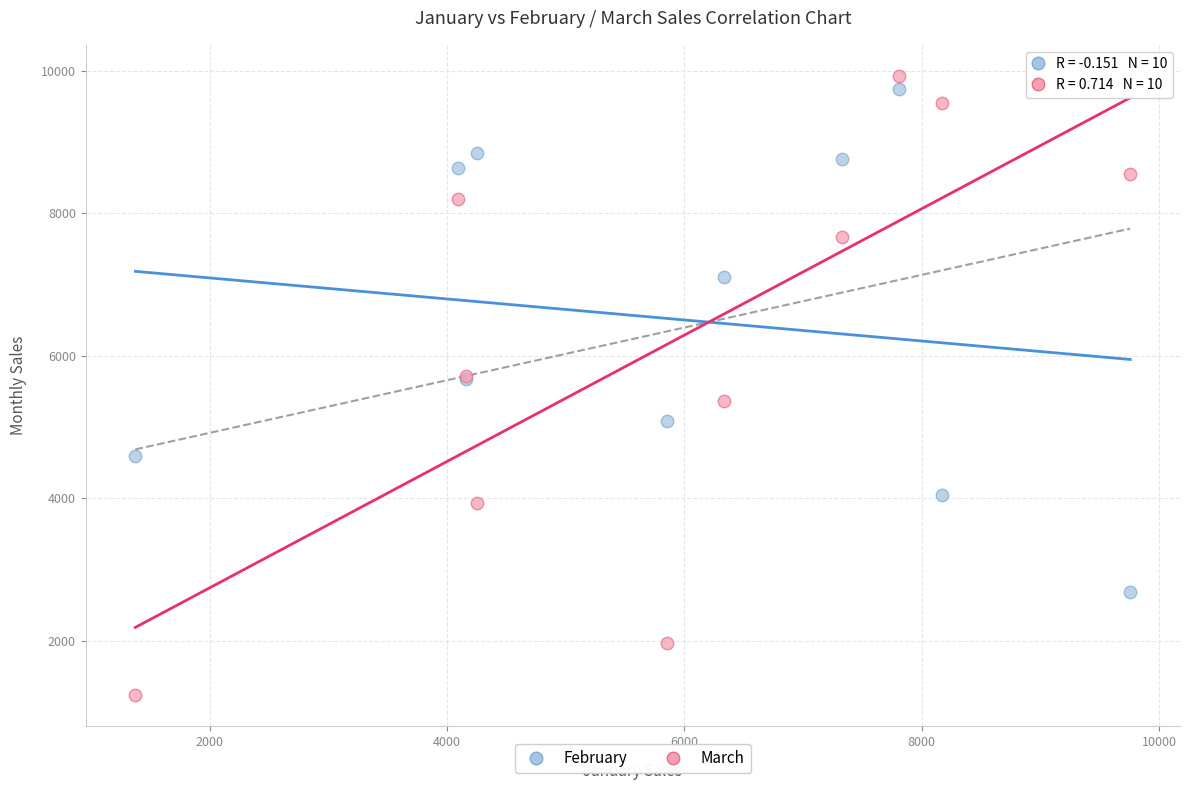

Which series reaches the minimum Y coordinate?

March